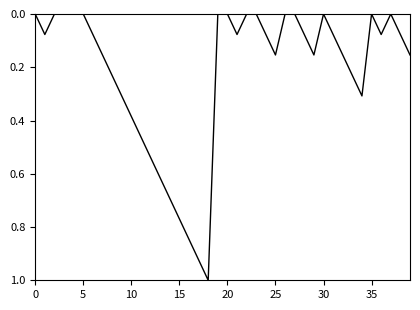

What is the greatest value displayed?

1.0